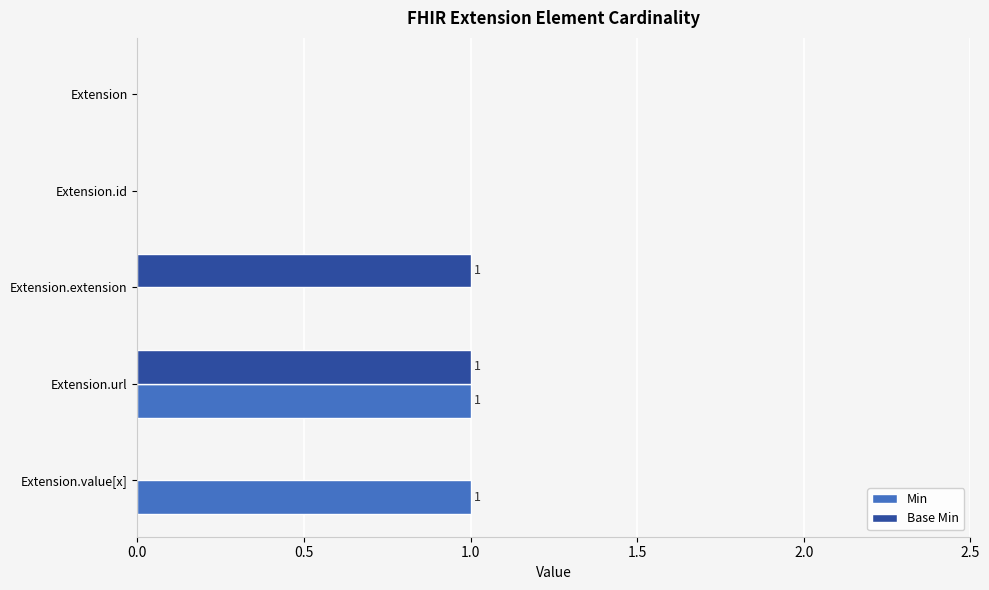

Is it true that Base Min equals 0 at Extension.value[x]?

True